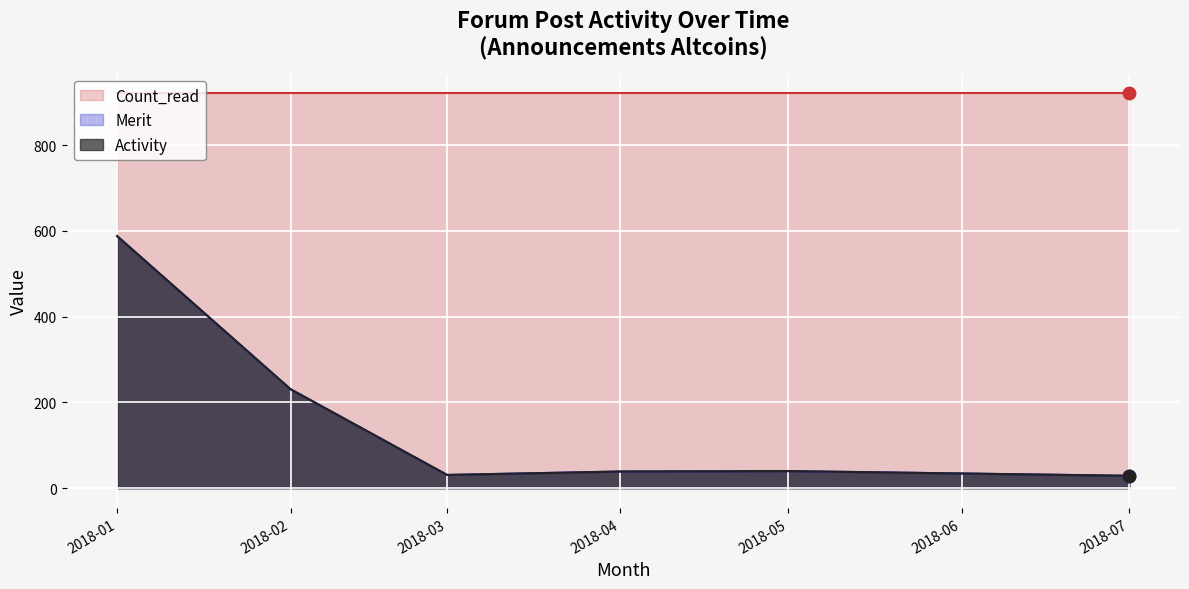

What are all the series names shown in the legend?

Activity, Merit, Count_read